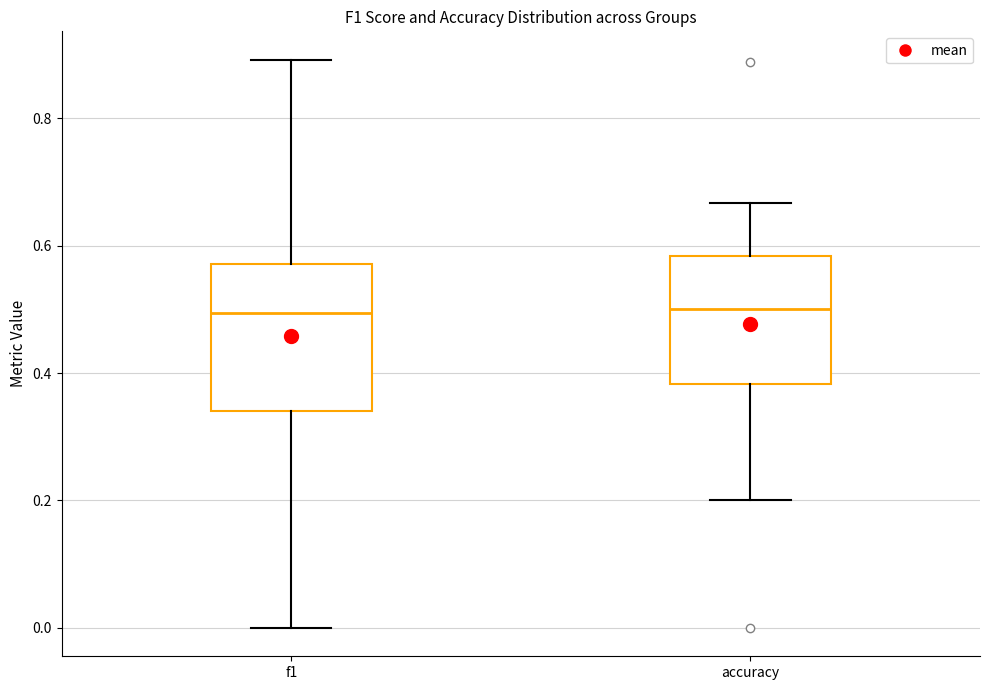

Reading left to right, read every box against the y-axis: the position of its median line, the range the box covers, and the ends of its whiskers. The values are not printed on the chart, so give them approximately, as read against the axis.

f1: median 0.50, box 0.34 to 0.58, whiskers 0.00 to 0.90
accuracy: median 0.50, box 0.38 to 0.58, whiskers 0.20 to 0.66